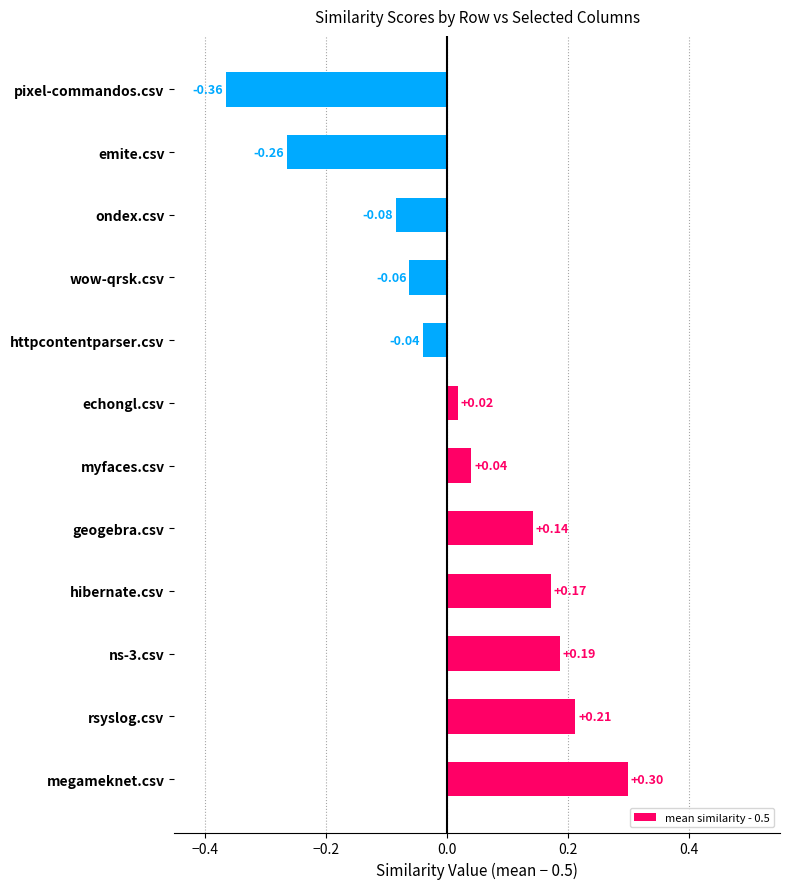

Rank the categories by value from highest to lowest.

megameknet.csv, rsyslog.csv, ns-3.csv, hibernate.csv, geogebra.csv, myfaces.csv, echongl.csv, httpcontentparser.csv, wow-qrsk.csv, ondex.csv, emite.csv, pixel-commandos.csv